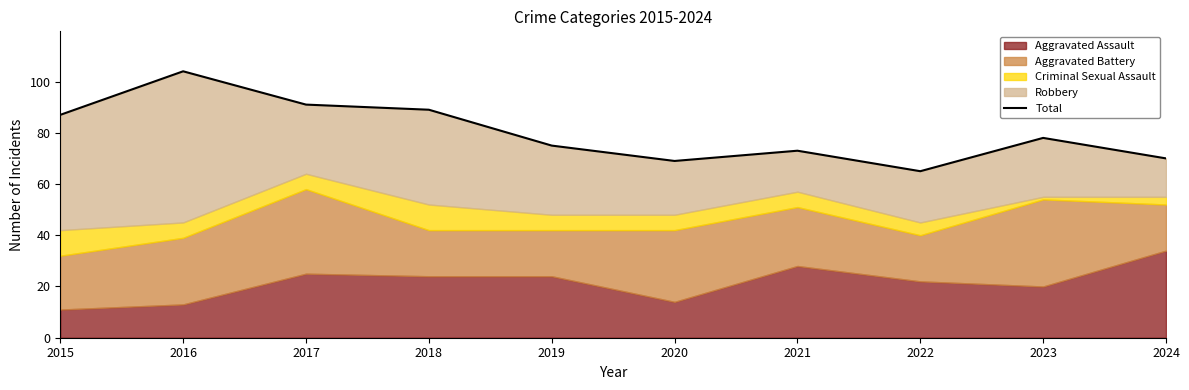

What is the difference between the maximum and minimum values?

39